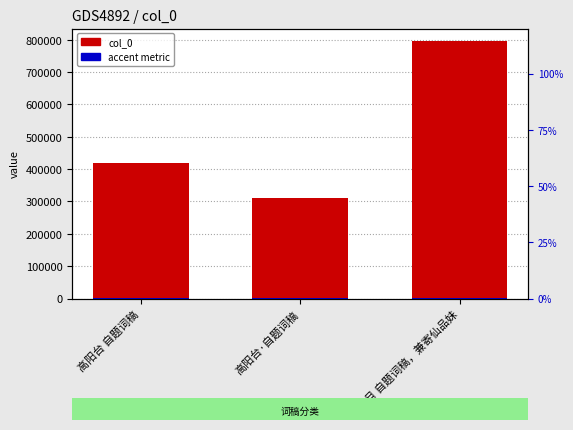

How many bars are there in total?

6